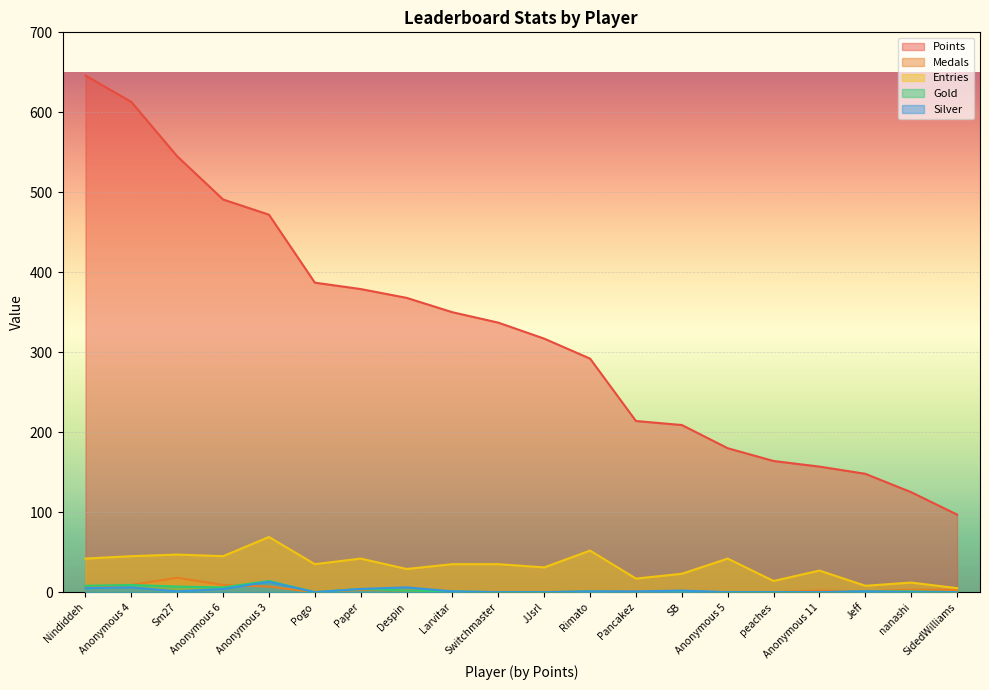

Between peaches and Jeff, which is larger?

peaches